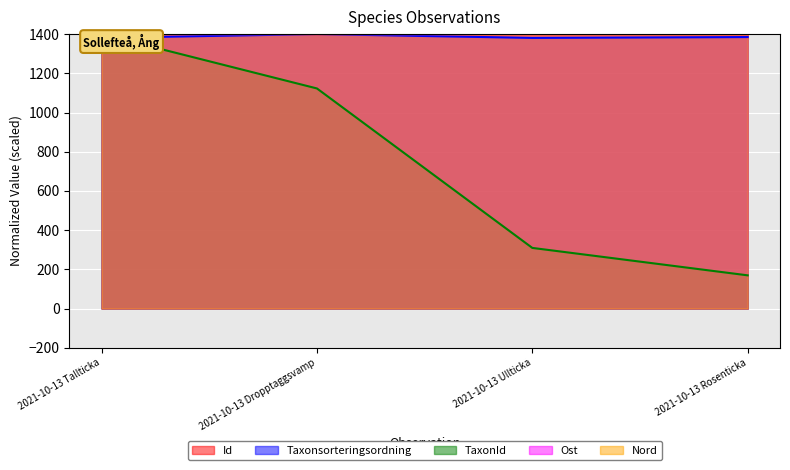

Reading right to left, extract all data points from this chart.

Id: 1400.0	1400.0	1400.0	1400.0
Taxonsorteringsordning: 1384.9	1380.5	1400.0	1380.8
TaxonId: 169.3	309.2	1122.7	1400.0
Ost: 1400.0	1400.0	1400.0	1400.0
Nord: 1400.0	1400.0	1400.0	1400.0